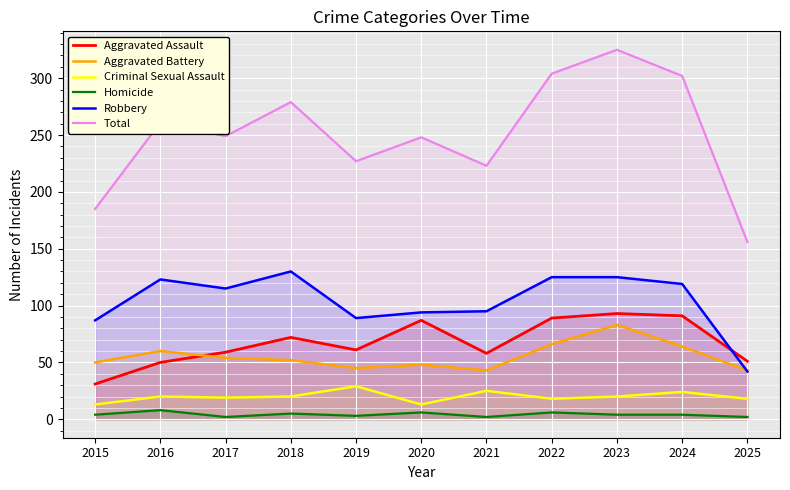

What is the minimum value for Robbery?

42